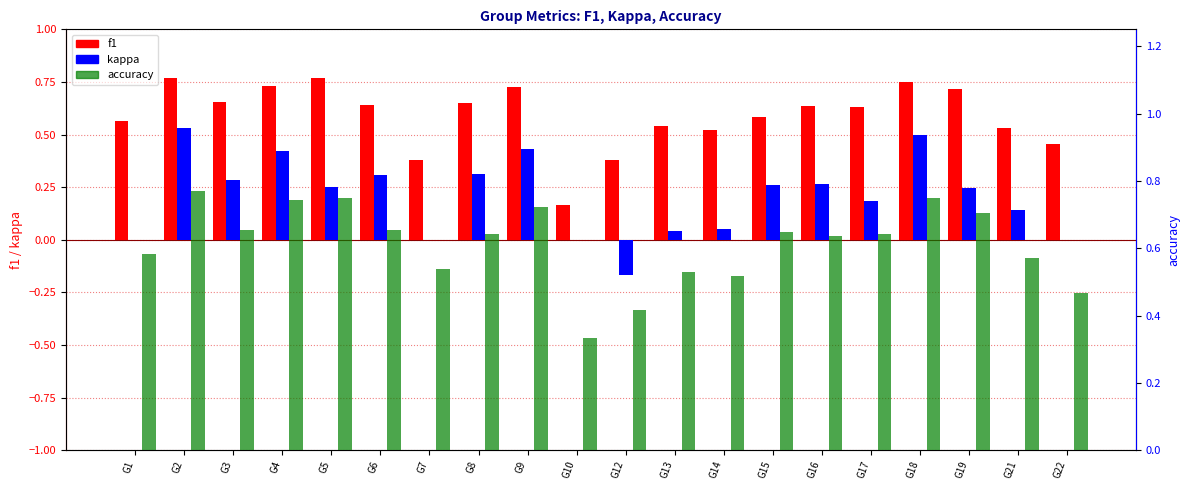

Rank the categories by kappa value from lowest to highest.

G12, G1, G7, G10, G22, G13, G14, G21, G17, G19, G5, G15, G16, G3, G6, G8, G4, G9, G18, G2